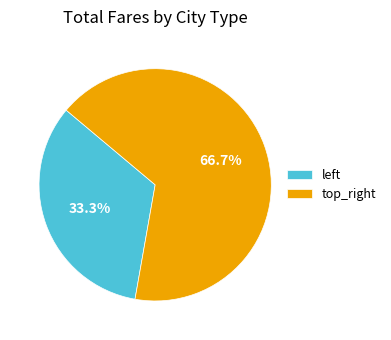

Which slice is the smallest?

left